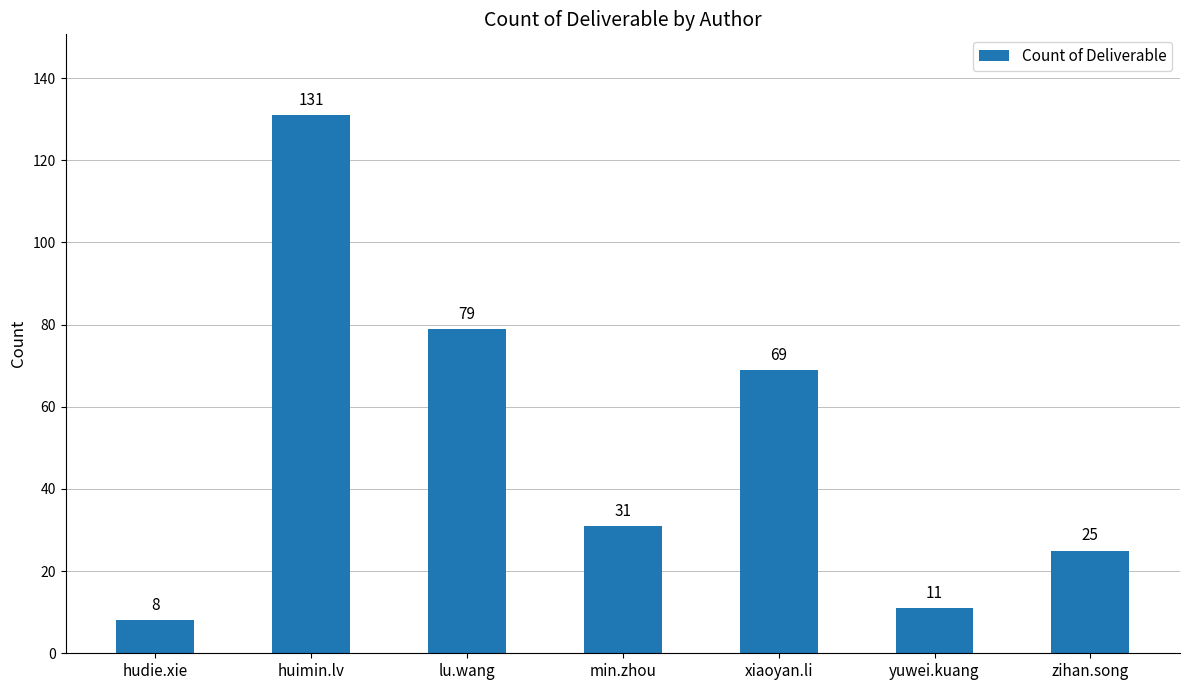

Reading left to right, extract all data points from this chart.

hudie.xie=8	huimin.lv=131	lu.wang=79	min.zhou=31	xiaoyan.li=69	yuwei.kuang=11	zihan.song=25